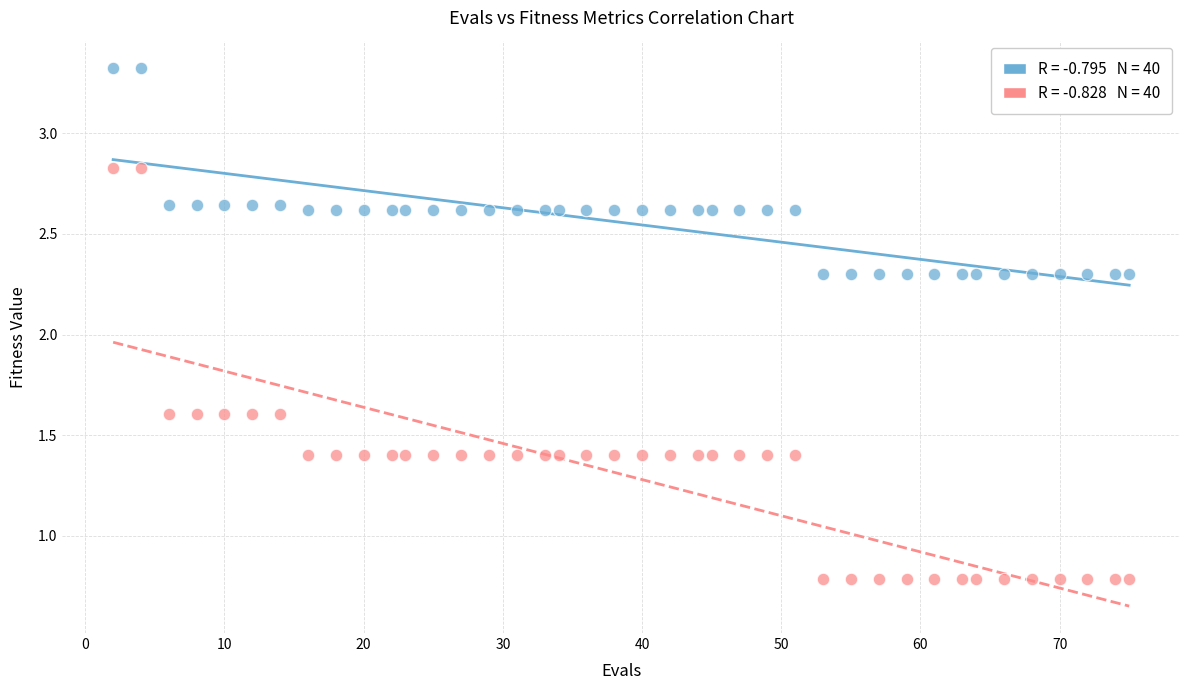

Across all data points, what is the range of X values (max minus min)?

73.0